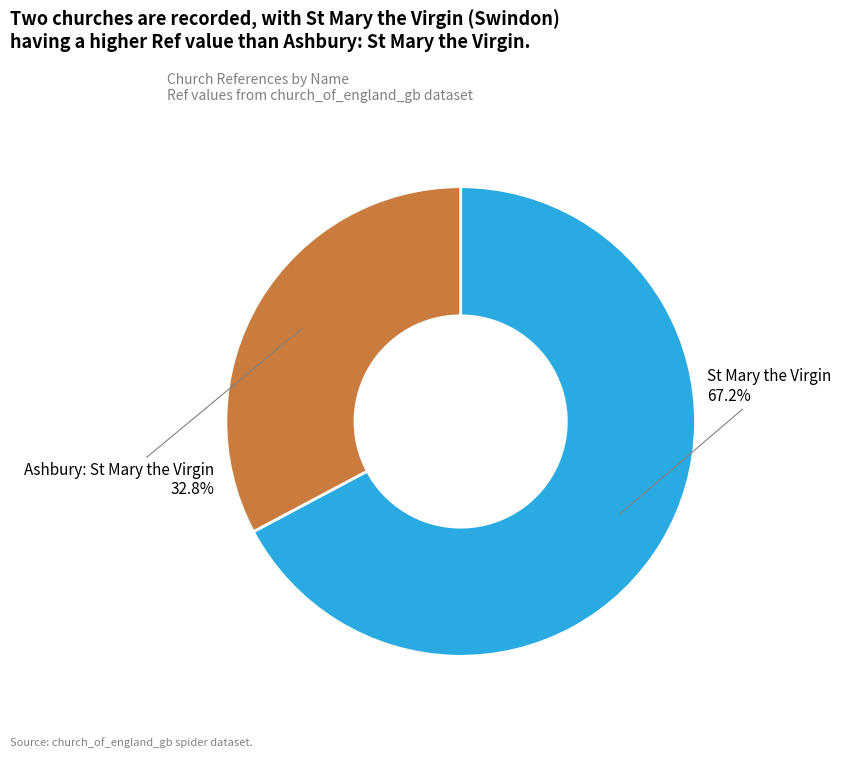

Is there a majority slice in this chart?

Yes